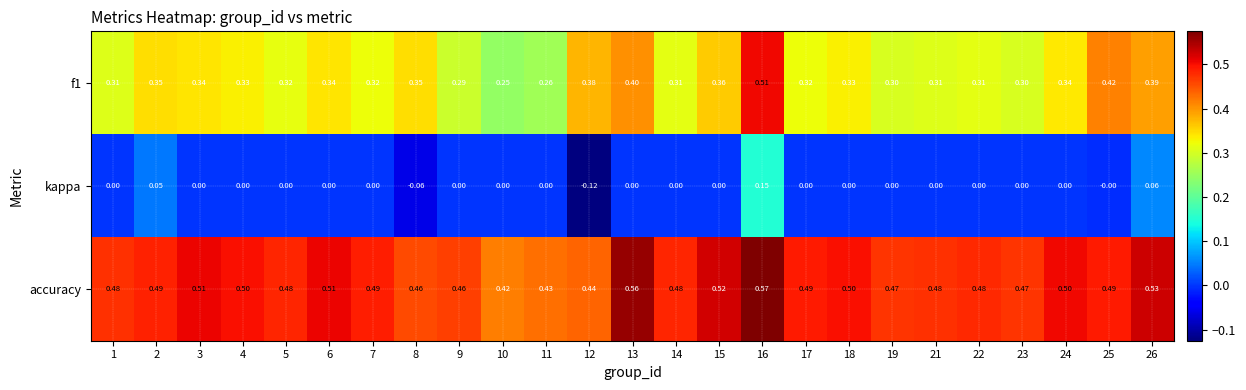

Is the value of accuracy at 16 greater than the value of kappa at 24?

Yes